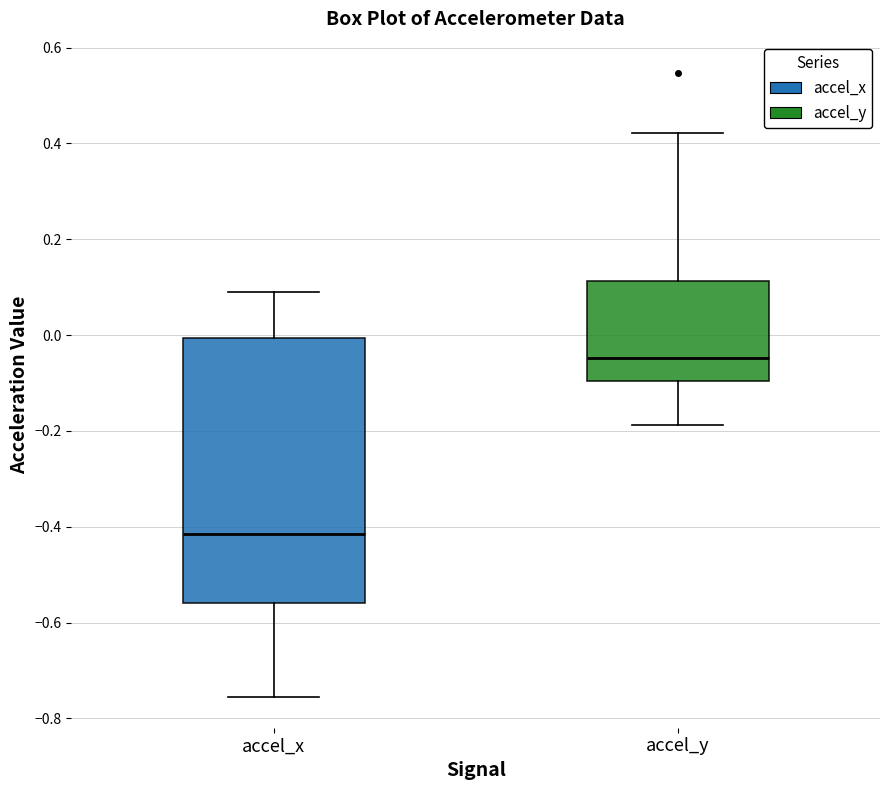

Reading left to right, read every box against the y-axis: the position of its median line, the range the box covers, and the ends of its whiskers. The values are not printed on the chart, so give them approximately, as read against the axis.

accel_x: median -0.42, box -0.56 to 0.00, whiskers -0.76 to 0.08
accel_y: median -0.04, box -0.10 to 0.12, whiskers -0.18 to 0.42